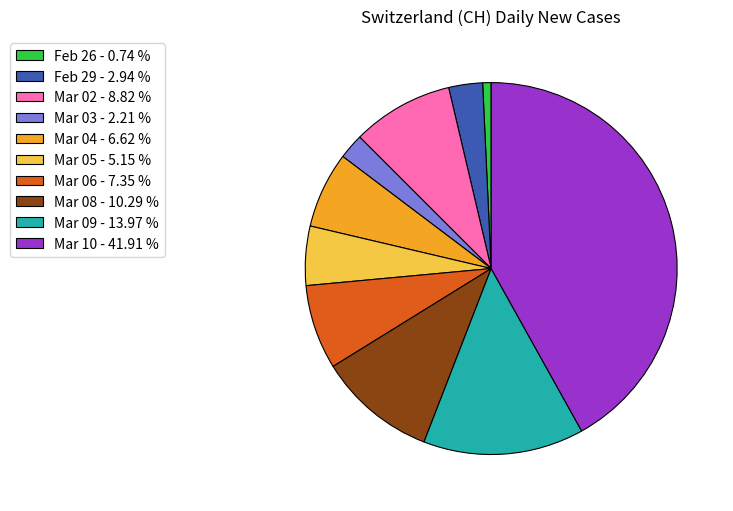

Which slice is the smallest?

Feb 26 - 0.74 %